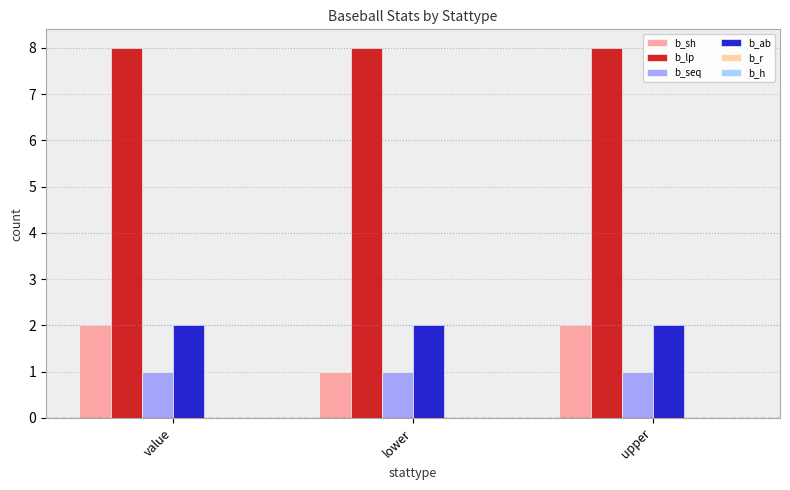

What is the label of the 1st bar from the left?

value